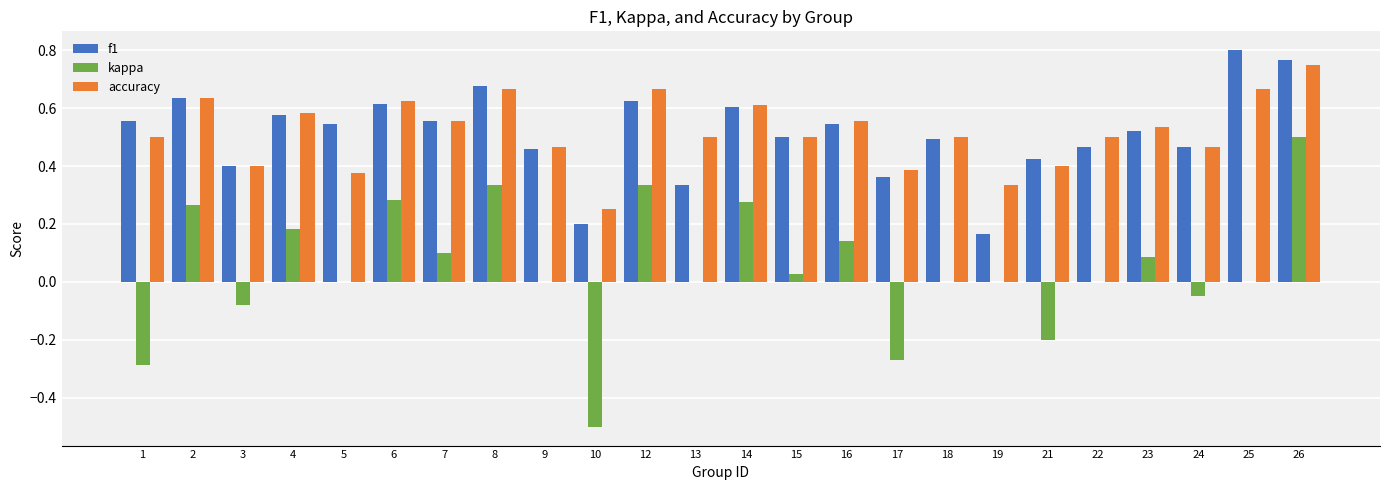

True or false: f1 has a value of 0.9 at 7.

False